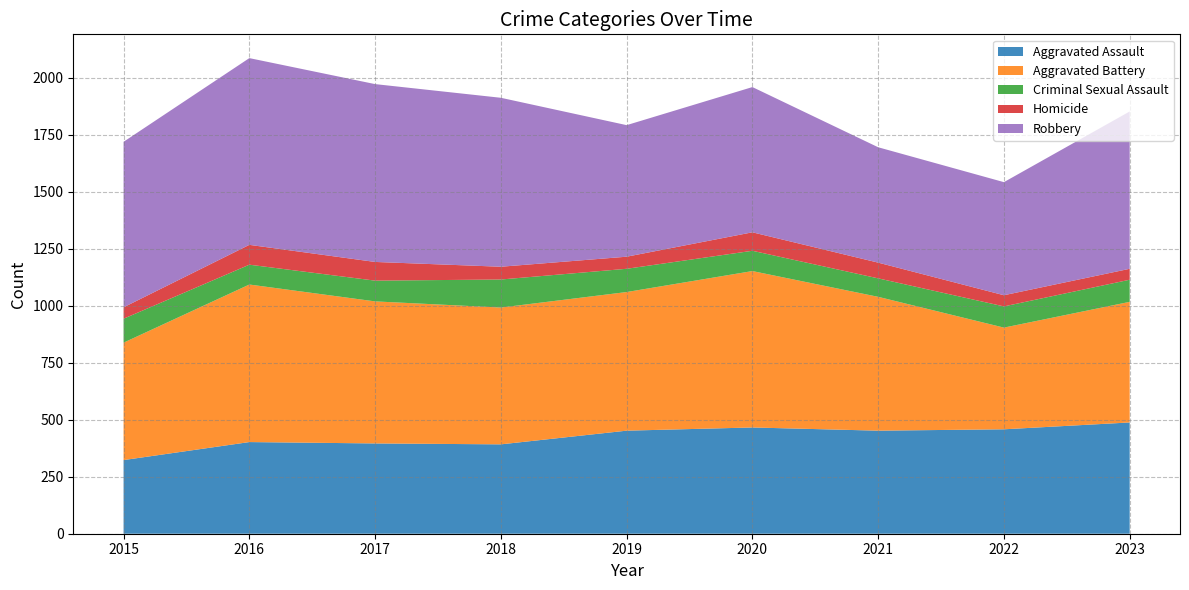

List the series in order of their peak value, highest first.

Robbery, Aggravated Battery, Aggravated Assault, Criminal Sexual Assault, Homicide